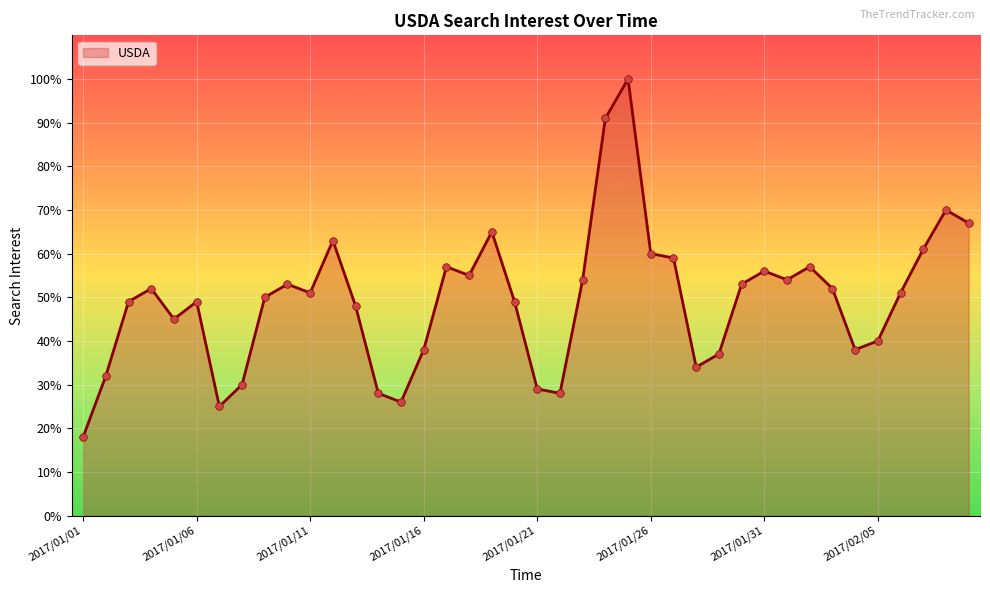

What is the minimum value shown in the chart?

18